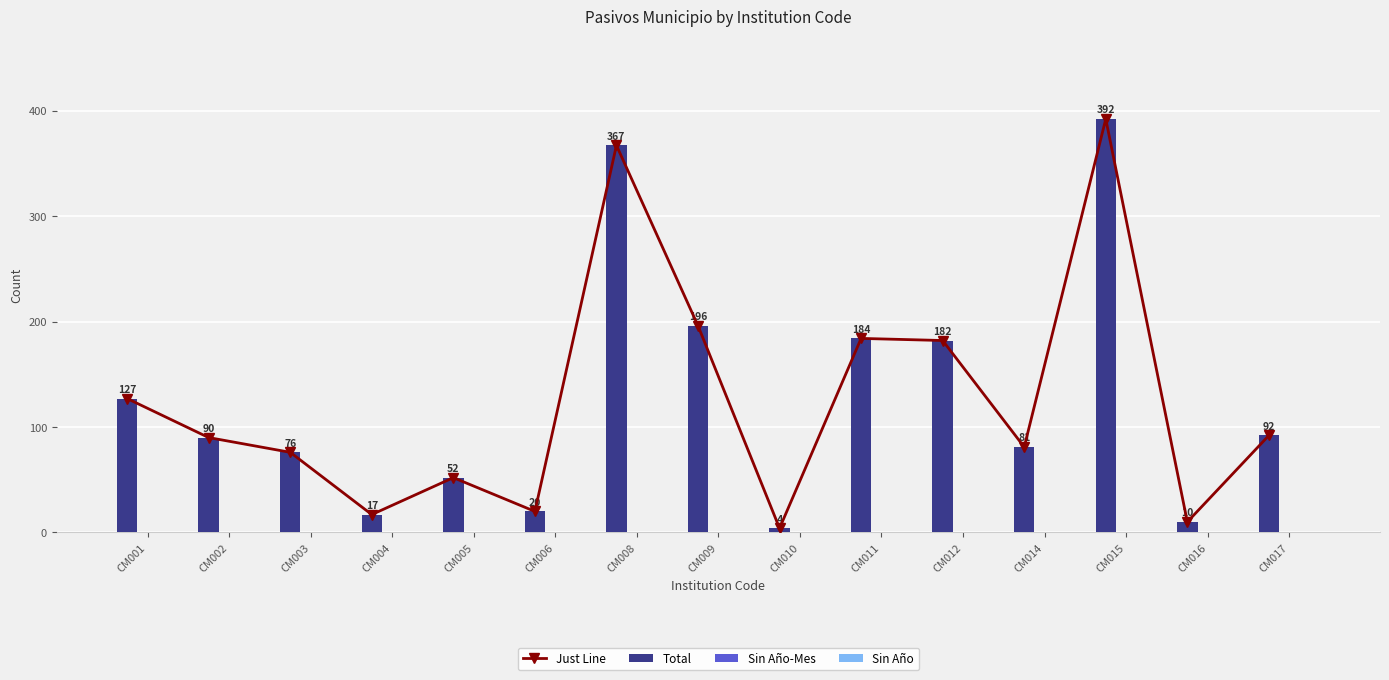

Reading right to left, transcribe all the data shown in this chart.

Just Line: CM017=92	CM016=10	CM015=392	CM014=81	CM012=182	CM011=184	CM010=4	CM009=196	CM008=367	CM006=20	CM005=52	CM004=17	CM003=76	CM002=90	CM001=127
Total: CM017=92	CM016=10	CM015=392	CM014=81	CM012=182	CM011=184	CM010=4	CM009=196	CM008=367	CM006=20	CM005=52	CM004=17	CM003=76	CM002=90	CM001=127
Sin Año-Mes: CM017=0	CM016=0	CM015=0	CM014=0	CM012=0	CM011=0	CM010=0	CM009=0	CM008=0	CM006=0	CM005=0	CM004=0	CM003=0	CM002=0	CM001=0
Sin Año: CM017=0	CM016=0	CM015=0	CM014=0	CM012=0	CM011=0	CM010=0	CM009=0	CM008=0	CM006=0	CM005=0	CM004=0	CM003=0	CM002=0	CM001=0